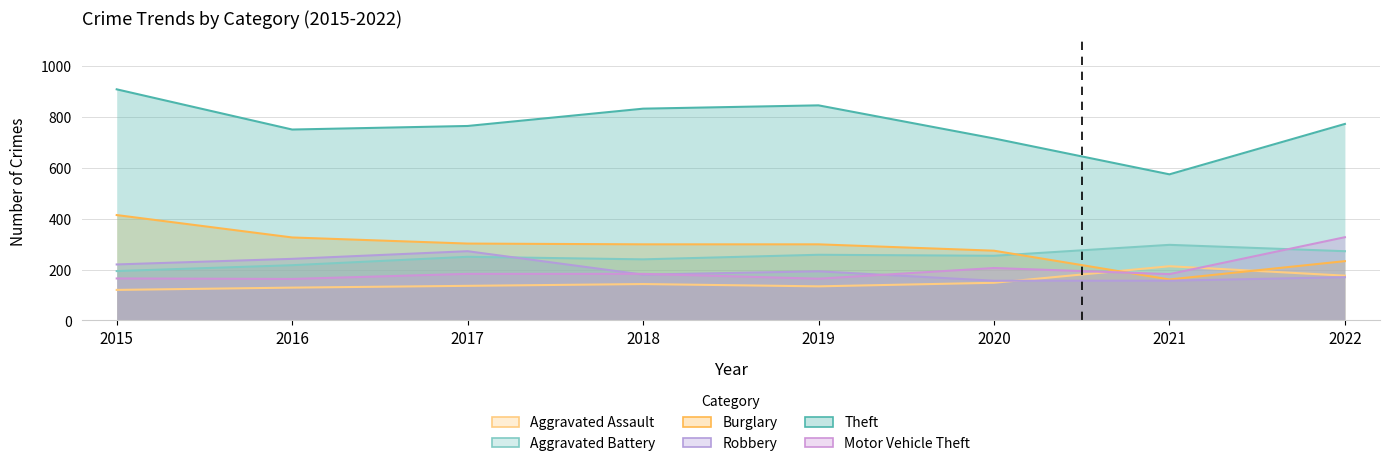

How many times do Burglary and Motor Vehicle Theft cross each other?

1